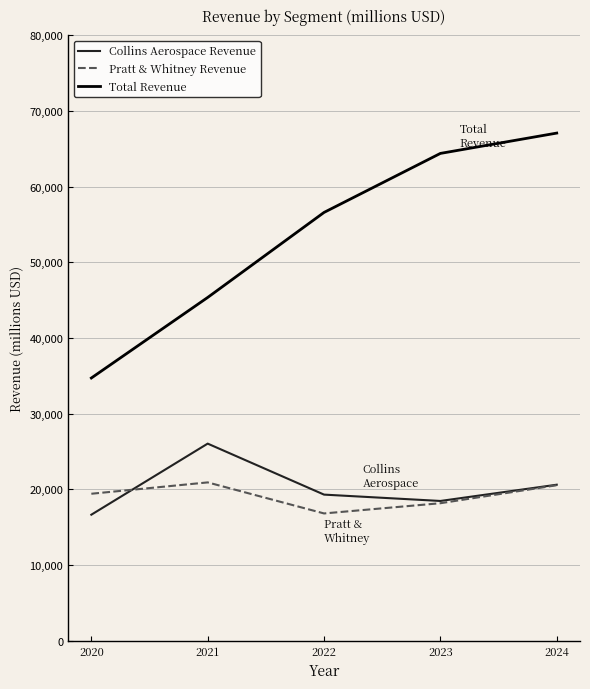

True or false: Collins Aerospace Revenue and Total Revenue cross at least once.

False